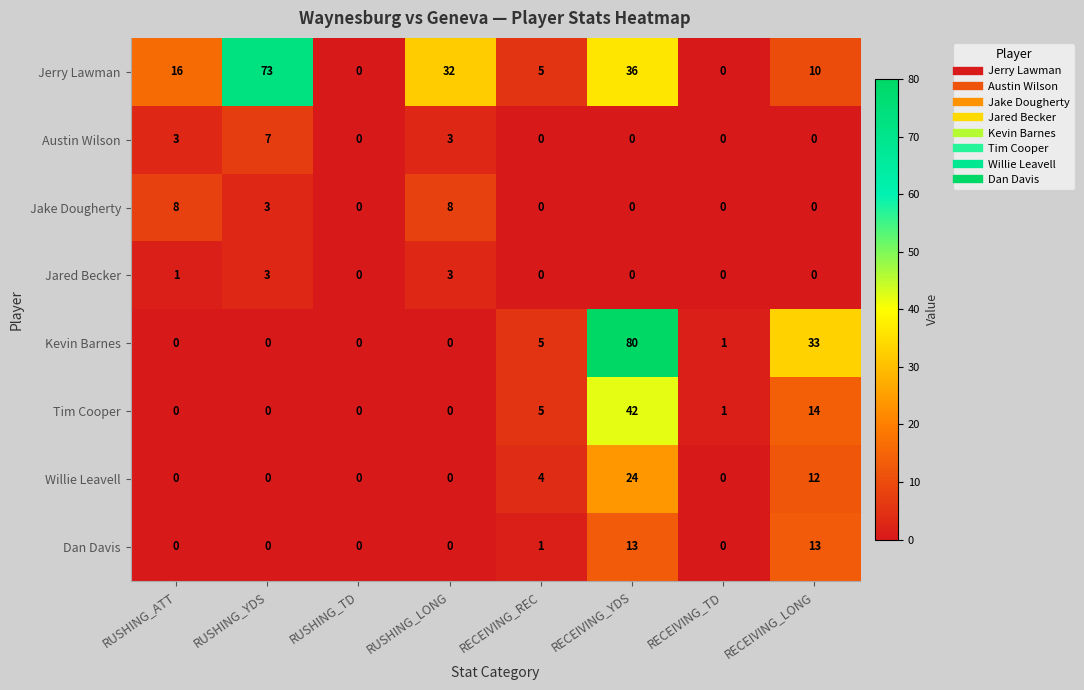

What is the difference between the second highest and minimum values in the Jerry Lawman series?

36